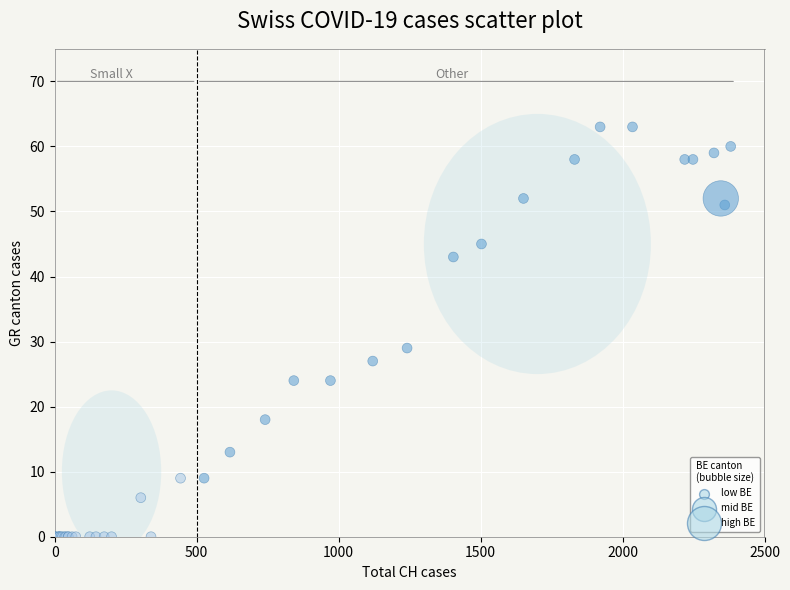

What Y value in the scatter plot is closest to 31?

29